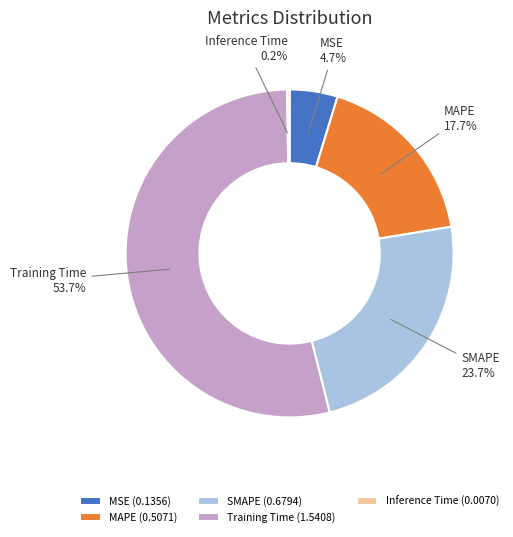

Does SMAPE represent more than half of the total?

No